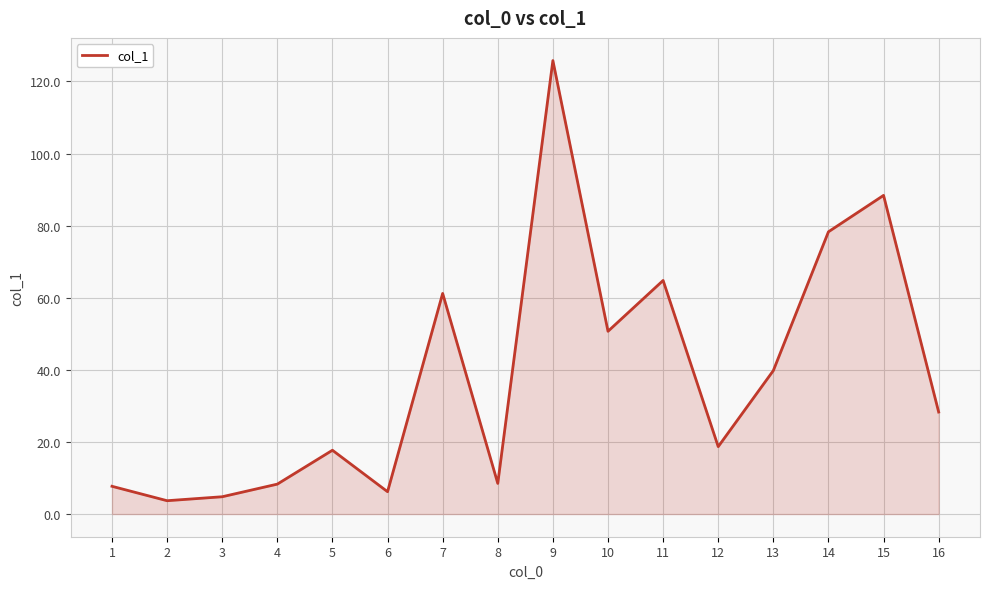

At which category does the chart reach its peak across all series?

9